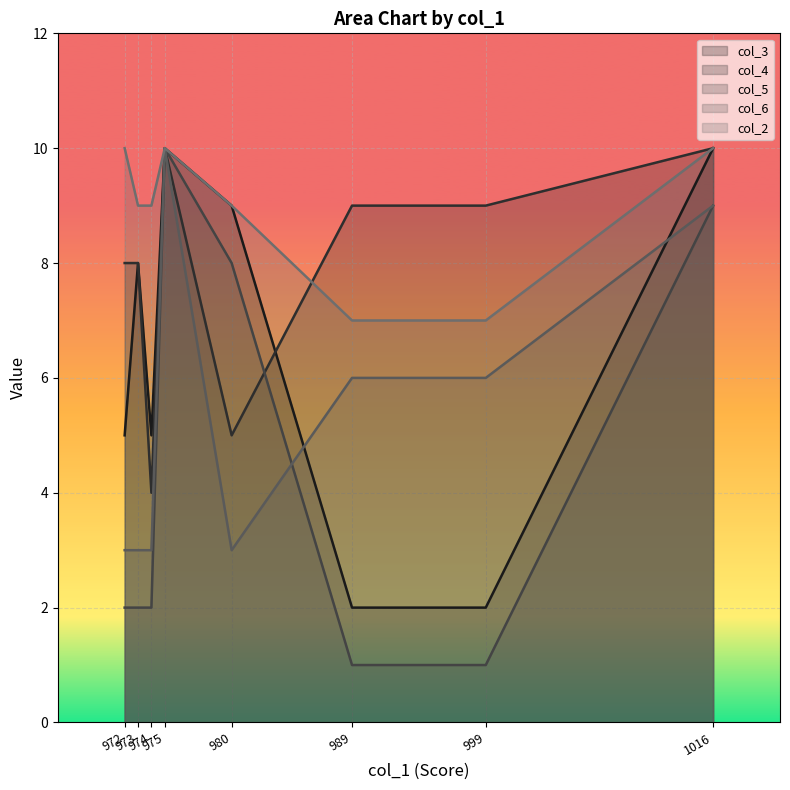

How many lines are shown in the chart?

5